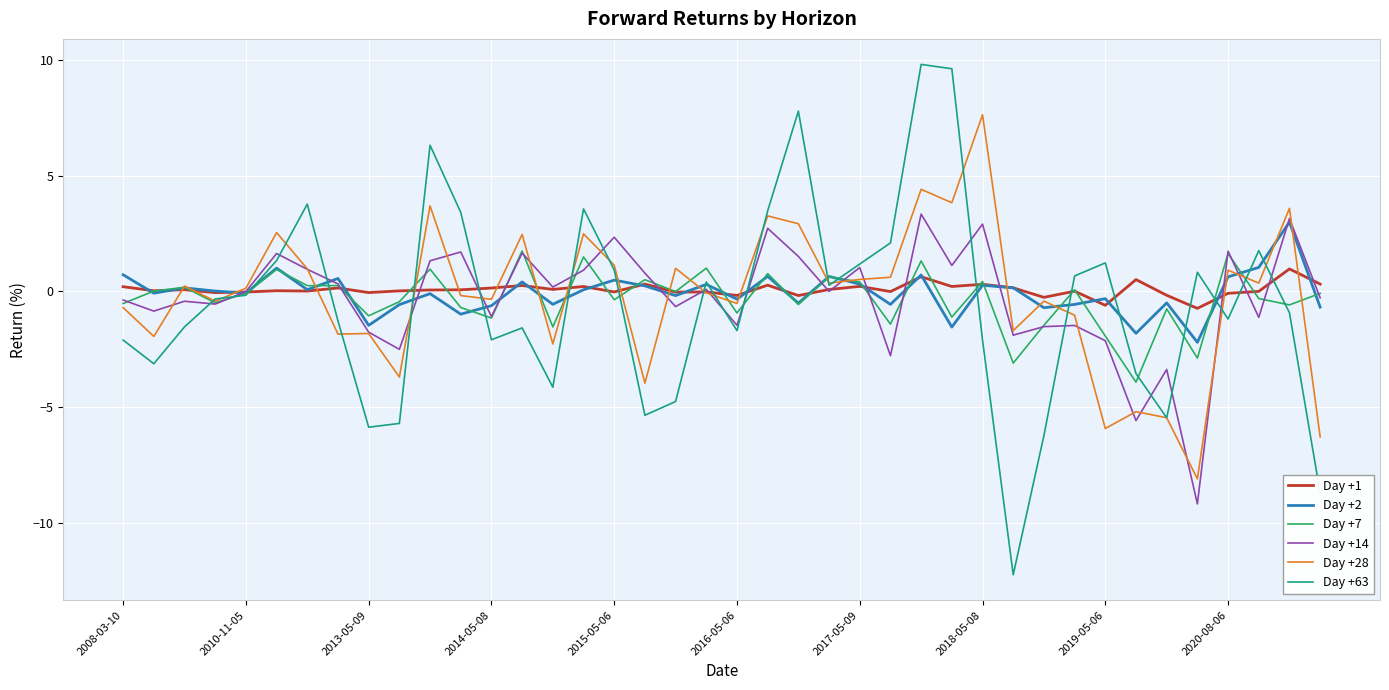

What is the maximum value shown in the chart?

9.8